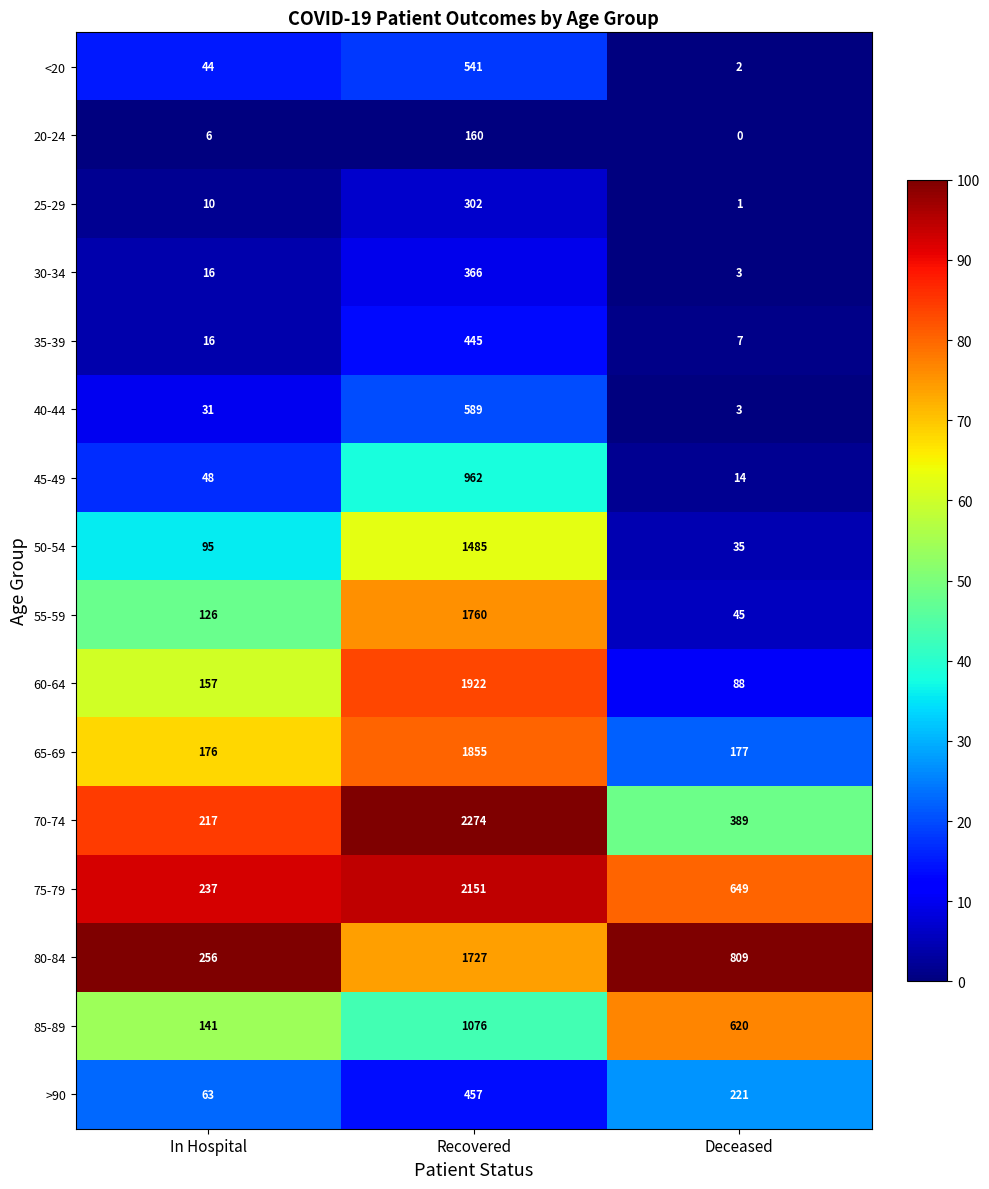

Is it true that 45-49 equals 962 at Recovered?

True